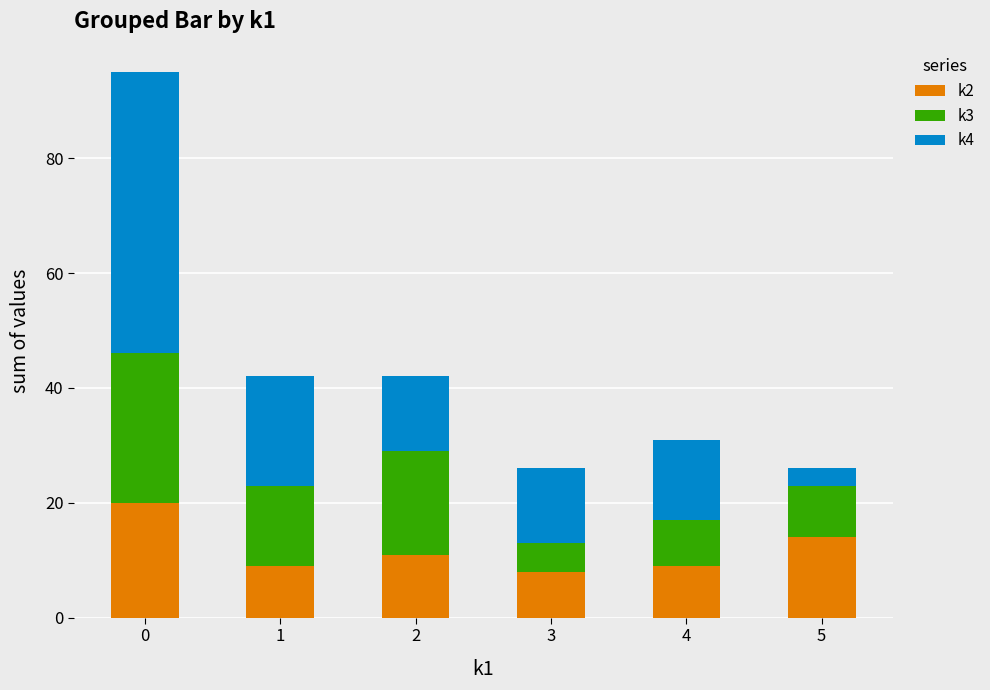

What is the average value of the k2 series?

12